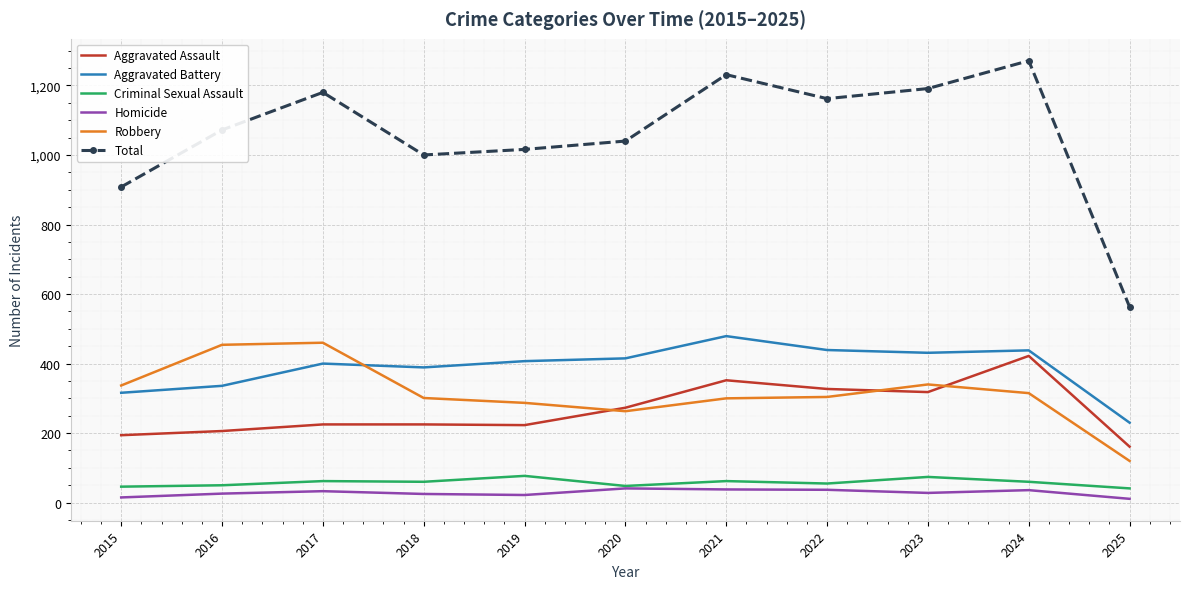

True or false: Aggravated Assault has a value of 352 at 2021.

True